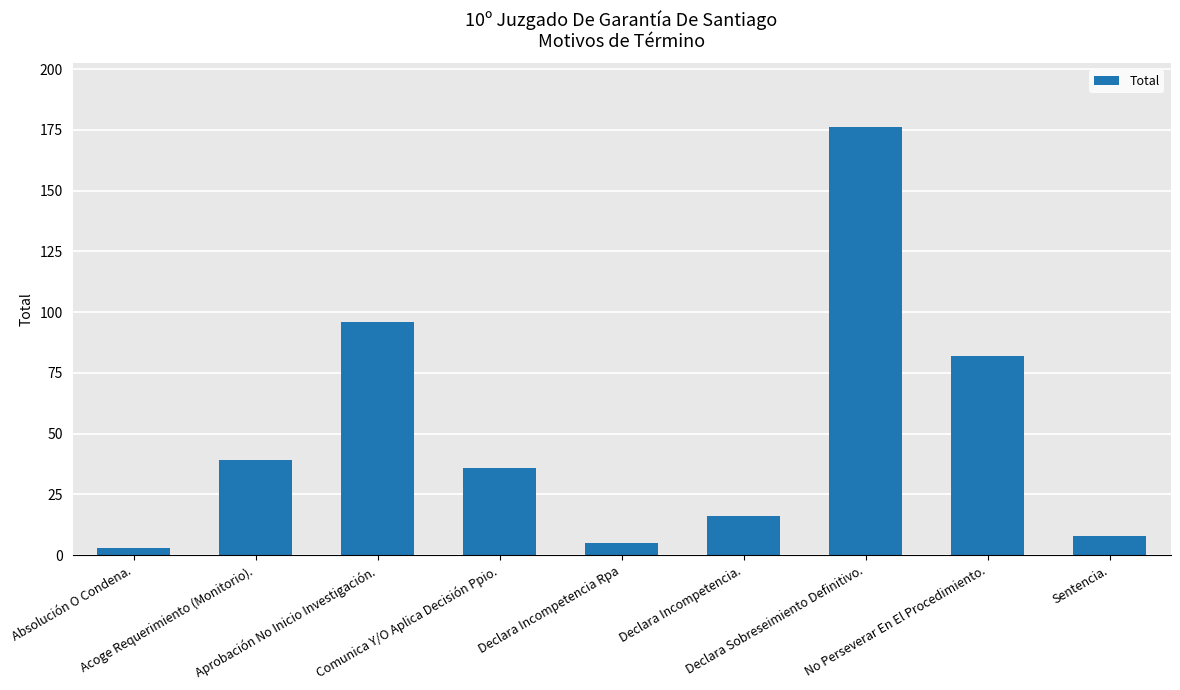

List the labels in order of value, smallest first.

Absolución O Condena., Declara Incompetencia Rpa, Sentencia., Declara Incompetencia., Comunica Y/O Aplica Decisión Ppio., Acoge Requerimiento (Monitorio)., No Perseverar En El Procedimiento., Aprobación No Inicio Investigación., Declara Sobreseimiento Definitivo.